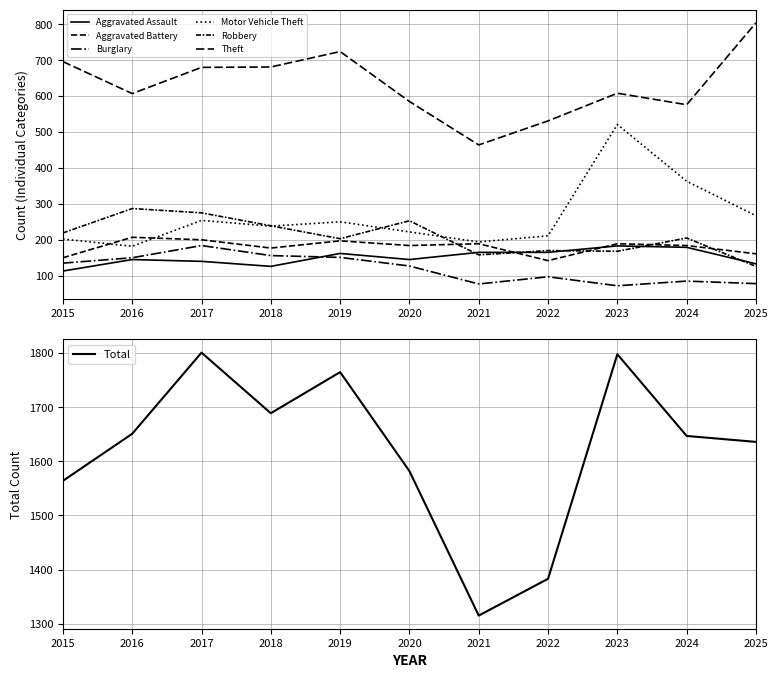

True or false: Aggravated Battery and Theft intersect in this chart.

False